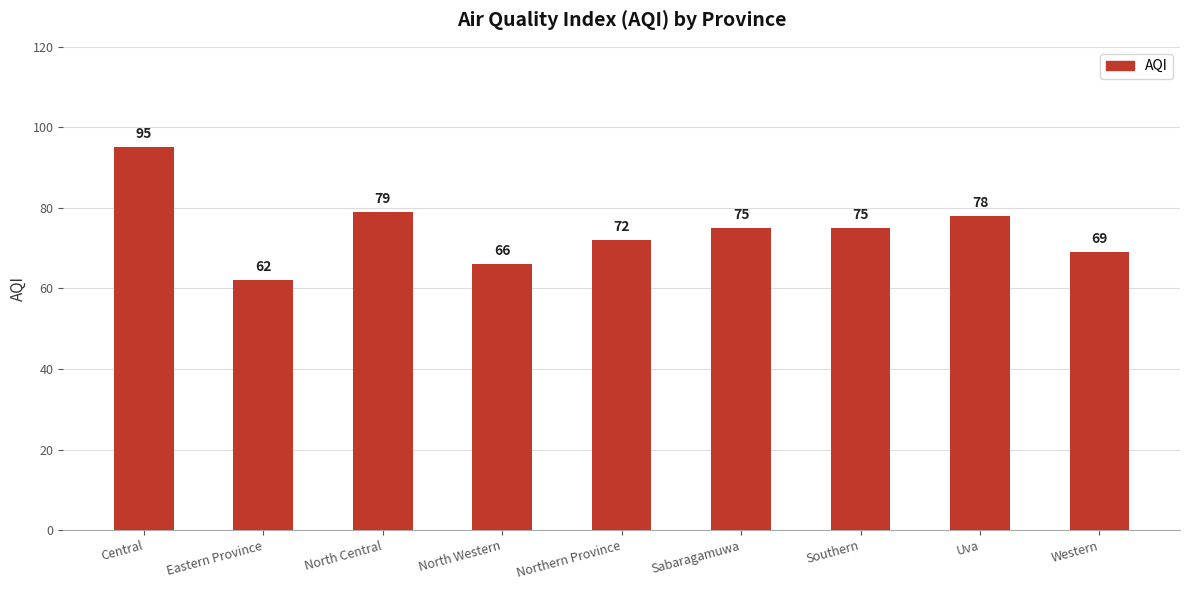

Does the chart contain any negative values?

No